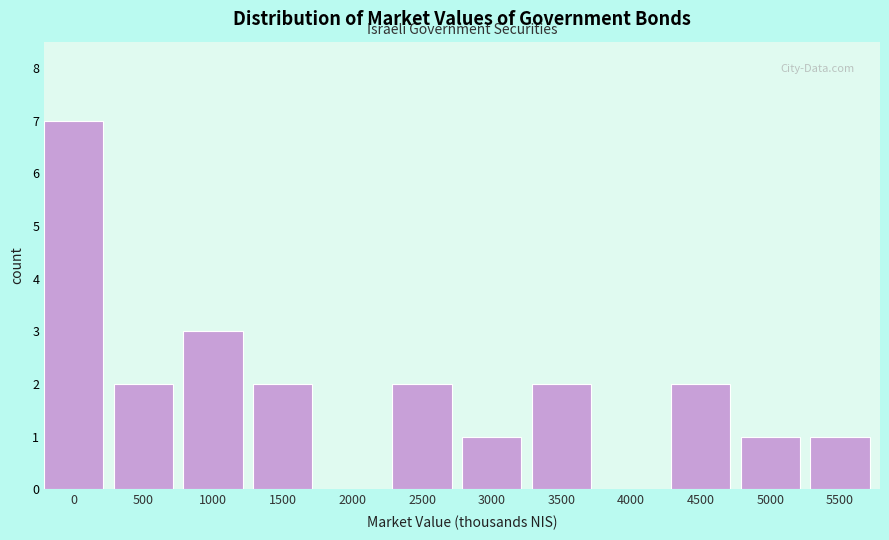

Reading left to right, extract all data points from this chart.

0=7	500=2	1000=3	1500=2	2000=0	2500=2	3000=1	3500=2	4000=0	4500=2	5000=1	5500=1